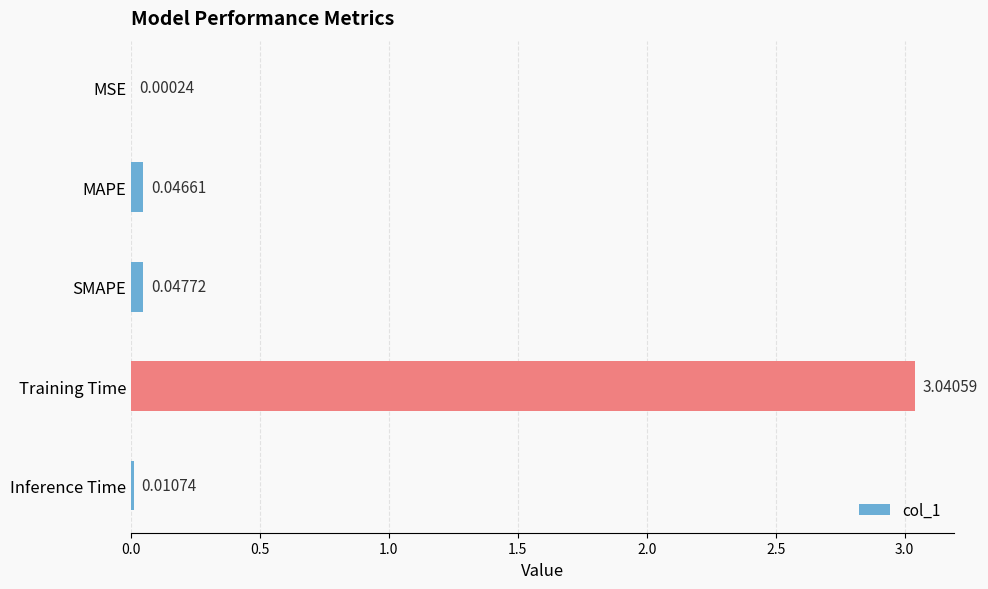

Between MSE and Training Time, which is larger?

Training Time